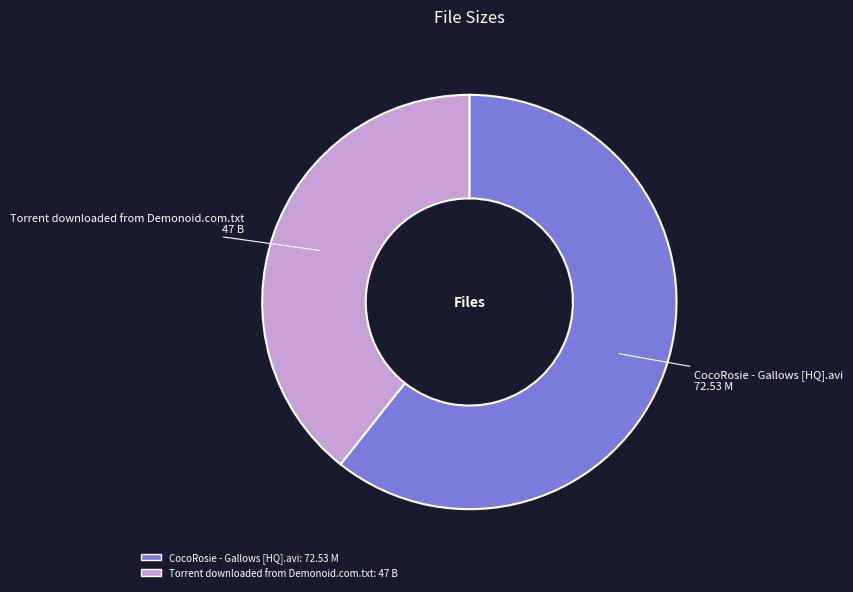

Which category accounts for the majority?

CocoRosie - Gallows [HQ].avi